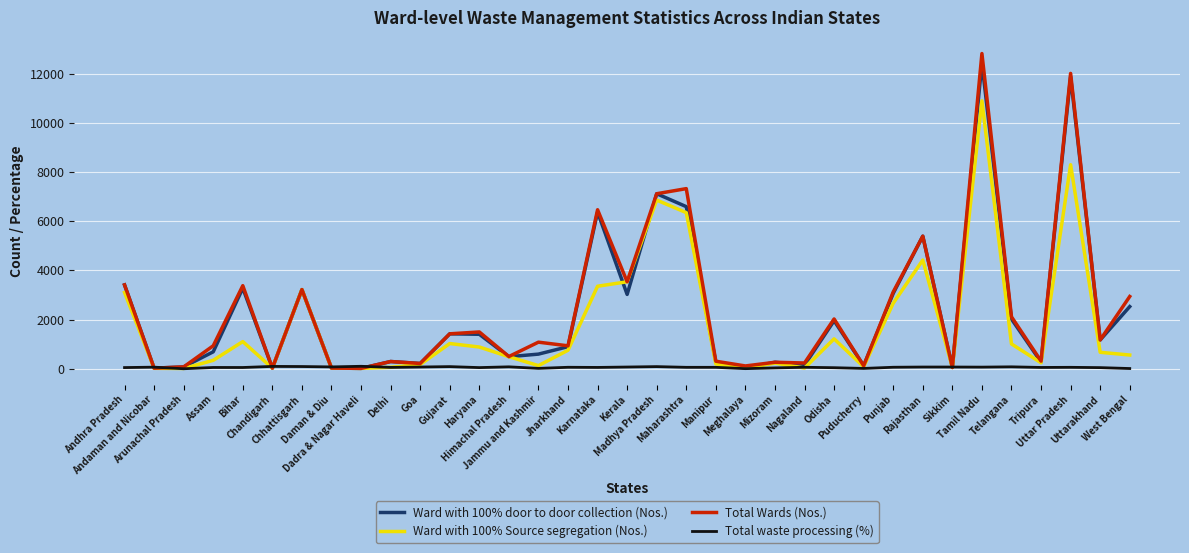

What is the maximum value for Total Wards (Nos.)?

12814